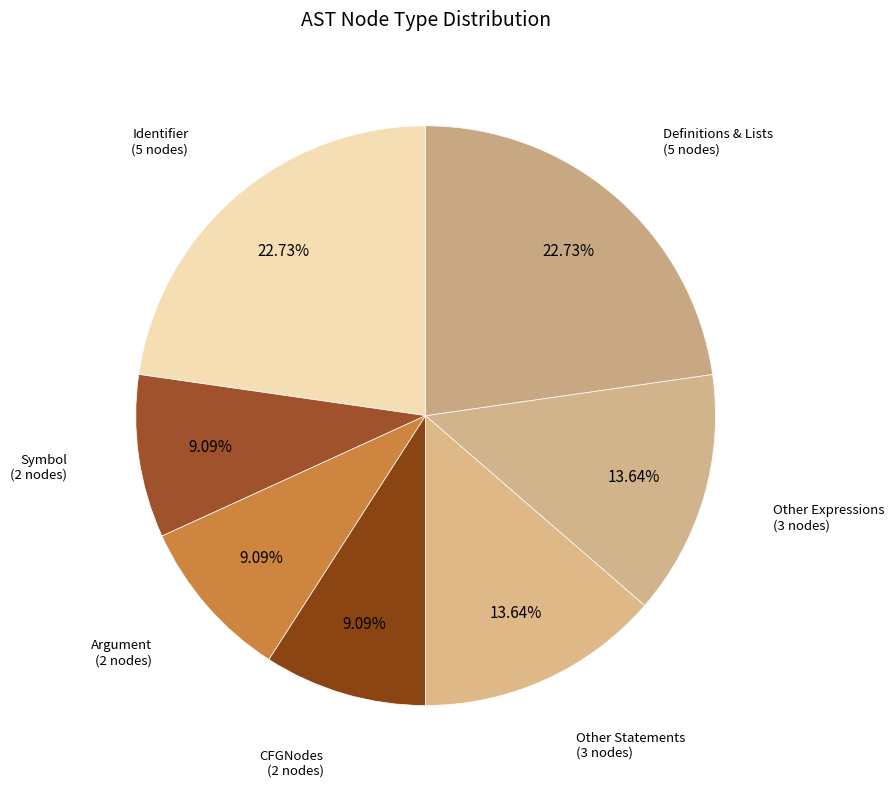

Does any single category account for the majority?

No